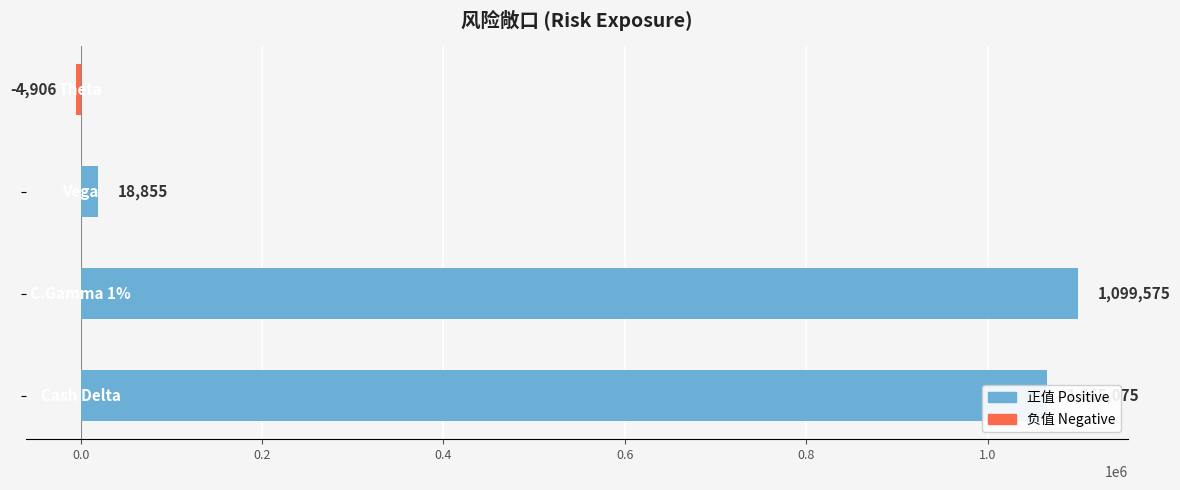

Does the chart contain any negative values?

Yes